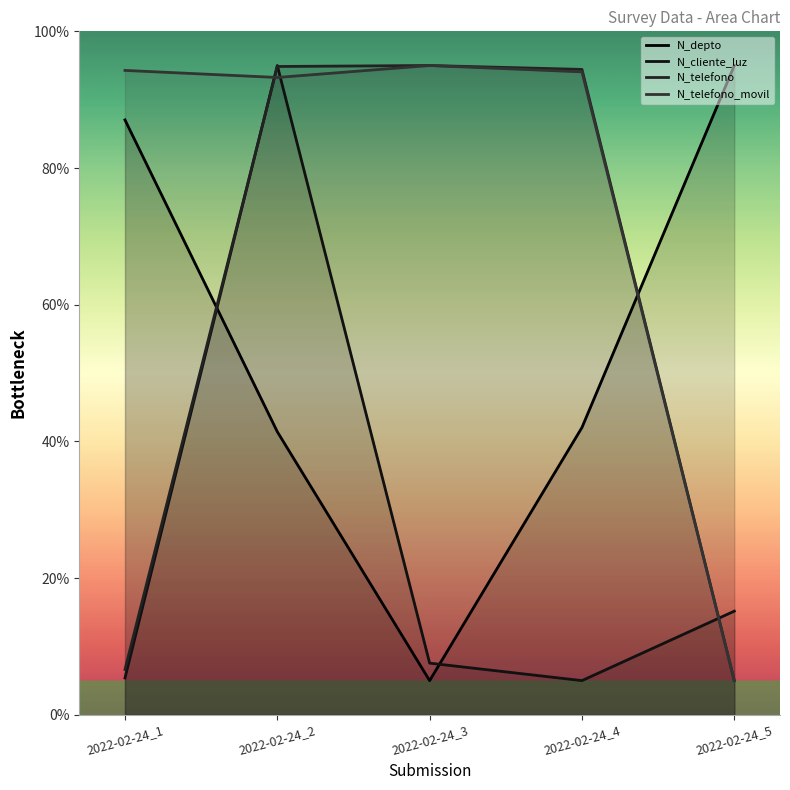

List the labels in order of N_telefono_movil value, largest first.

2022-02-24_3, 2022-02-24_1, 2022-02-24_4, 2022-02-24_2, 2022-02-24_5